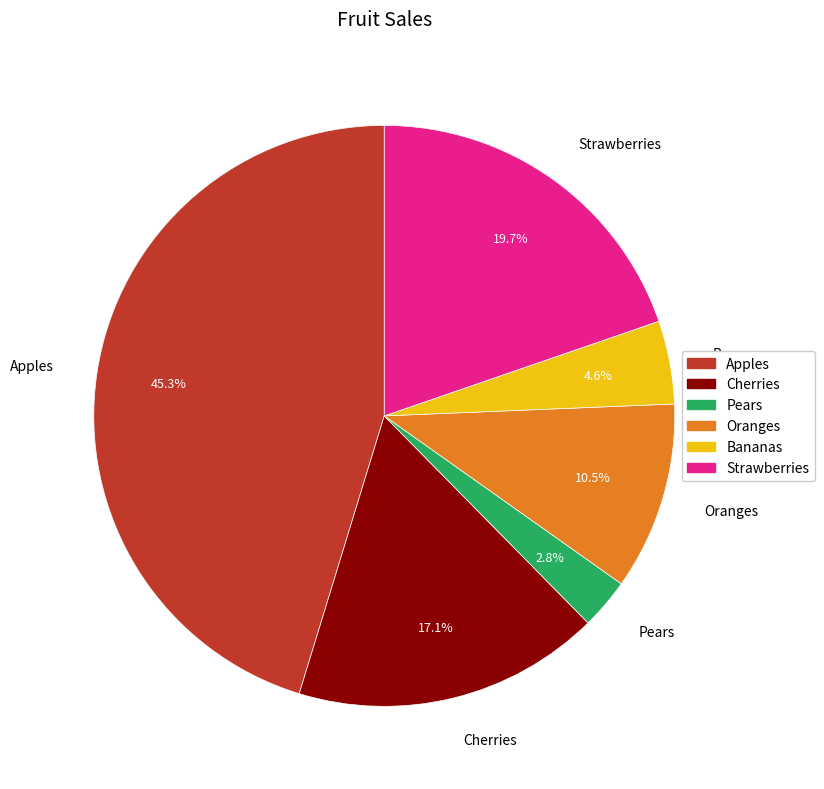

What is the total percentage of Pears and Bananas?

7.4%